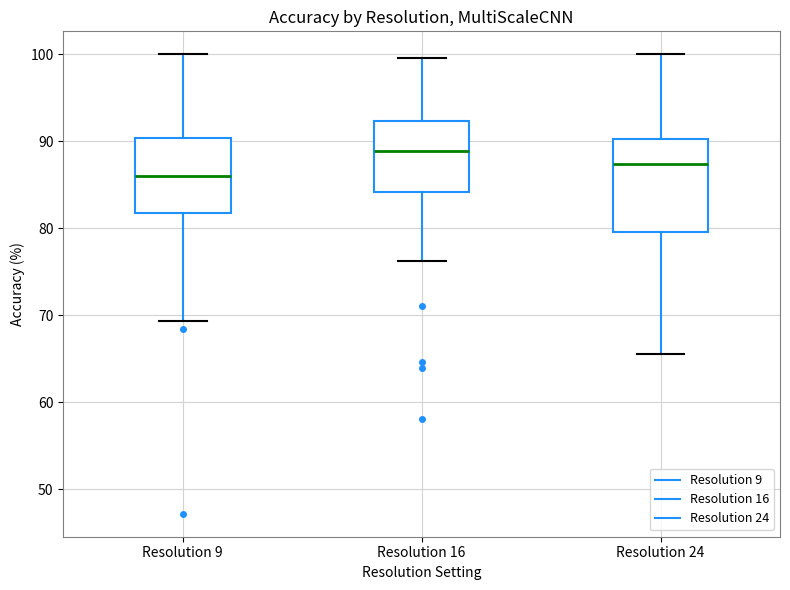

Reading left to right, read every box against the y-axis: the position of its median line, the range the box covers, and the ends of its whiskers. The values are not printed on the chart, so give them approximately, as read against the axis.

Resolution 9: median 86, box 82 to 90, whiskers 69 to 100
Resolution 16: median 89, box 84 to 92, whiskers 76 to 100
Resolution 24: median 87, box 80 to 90, whiskers 66 to 100